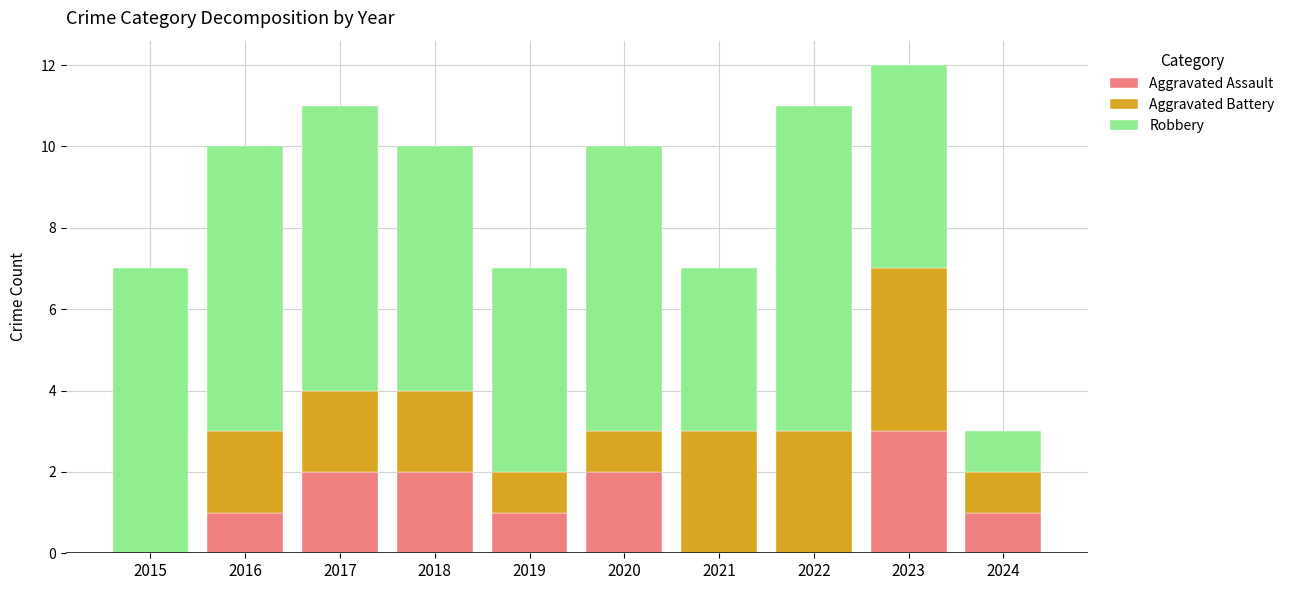

The value of Aggravated Assault at 2020 is 1. True or false?

False